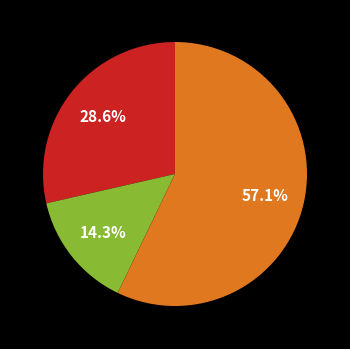

Does any single category account for the majority?

Yes